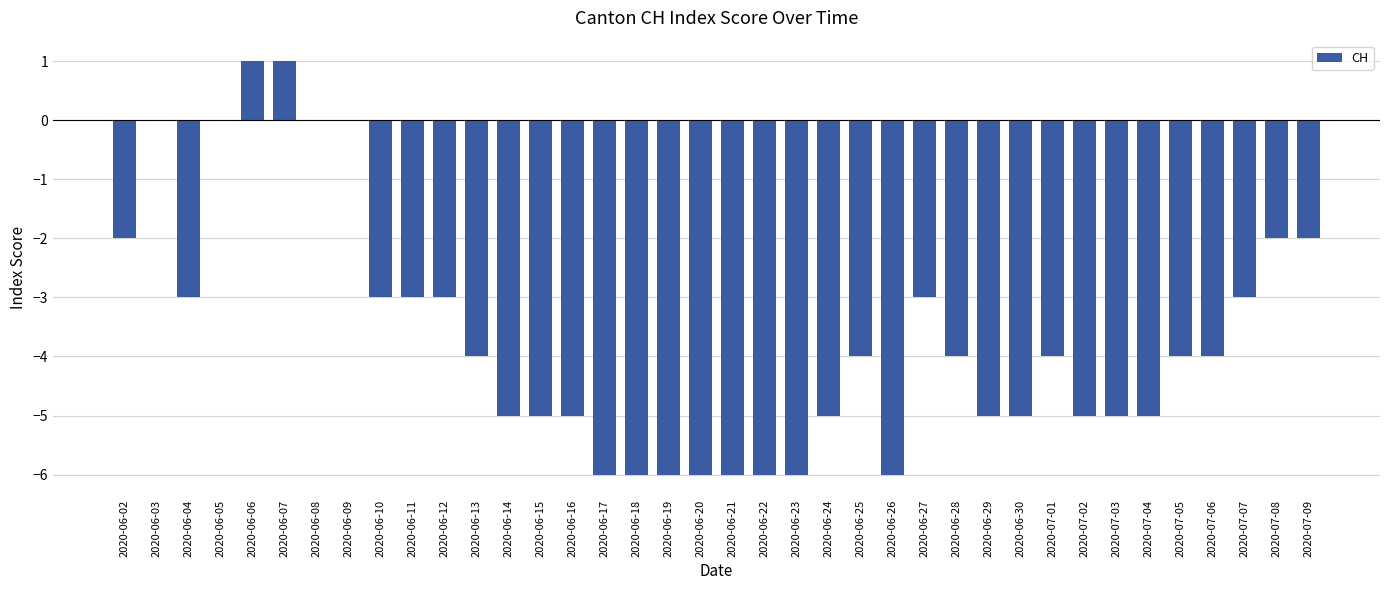

Is it true that the value at 2020-06-12 is -3?

True